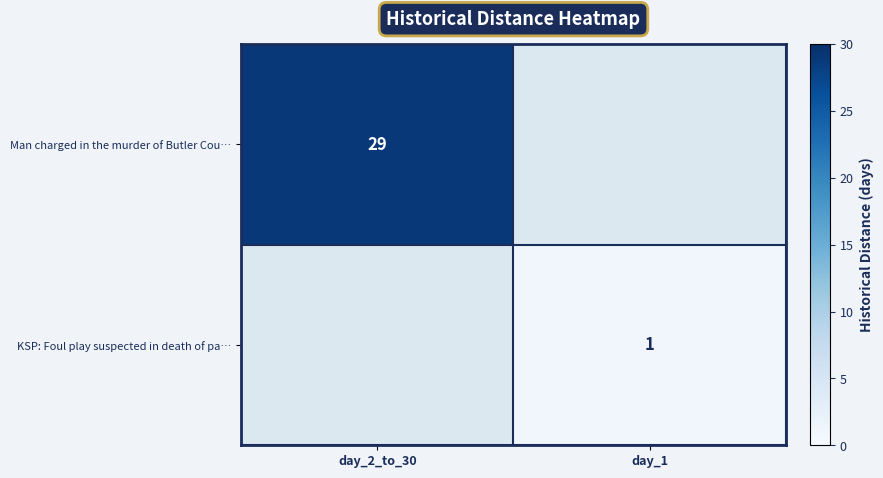

The KSP: Foul play suspected in death of pa… series shows 2 at day_1. True or false?

False